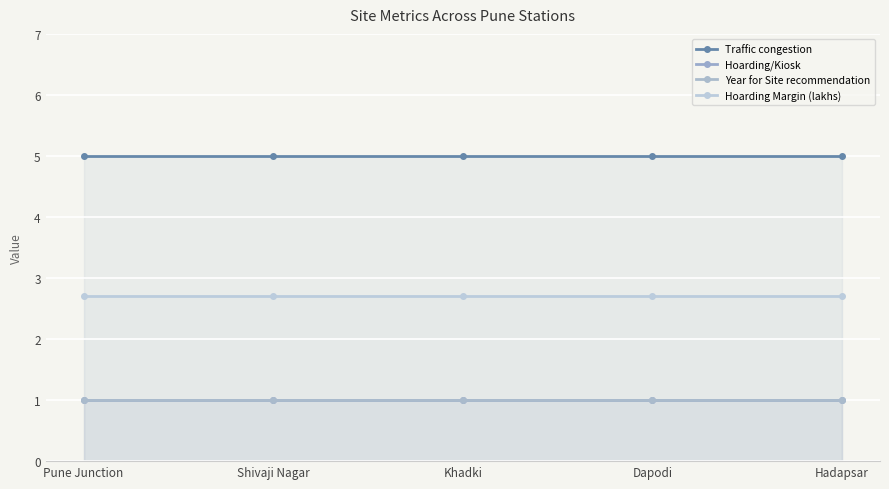

Reading right to left, transcribe all the data shown in this chart.

Traffic congestion: Hadapsar=5.0	Dapodi=5.0	Khadki=5.0	Shivaji Nagar=5.0	Pune Junction=5.0
Hoarding/Kiosk: Hadapsar=1.0	Dapodi=1.0	Khadki=1.0	Shivaji Nagar=1.0	Pune Junction=1.0
Year for Site recommendation: Hadapsar=1.0	Dapodi=1.0	Khadki=1.0	Shivaji Nagar=1.0	Pune Junction=1.0
Hoarding Margin (lakhs): Hadapsar=2.7	Dapodi=2.7	Khadki=2.7	Shivaji Nagar=2.7	Pune Junction=2.7